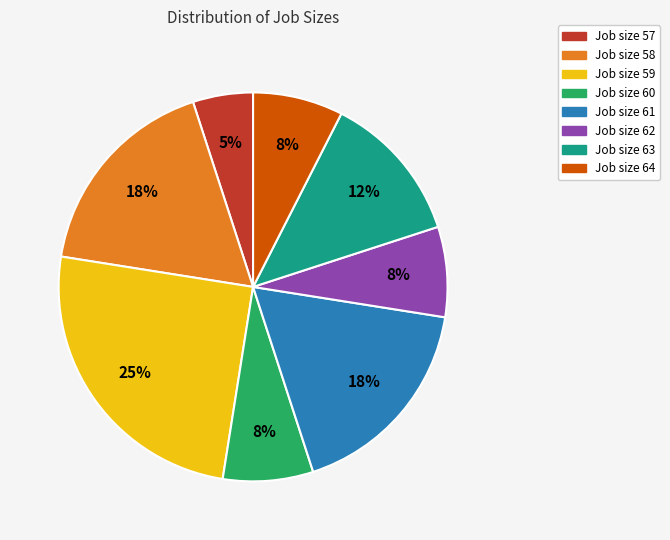

To the nearest percent, what is the difference between the largest and smallest slice percentages?

20%